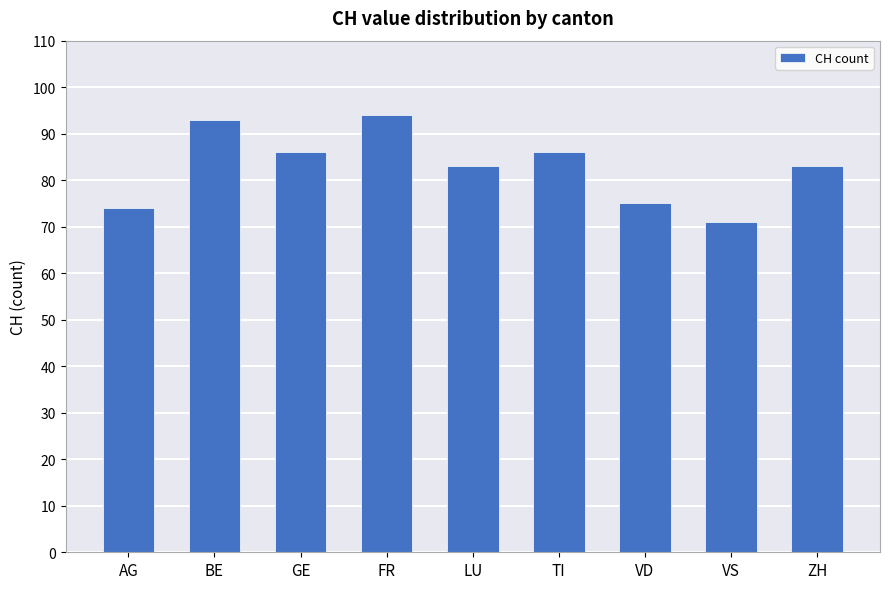

Count the number of data series in this chart.

1